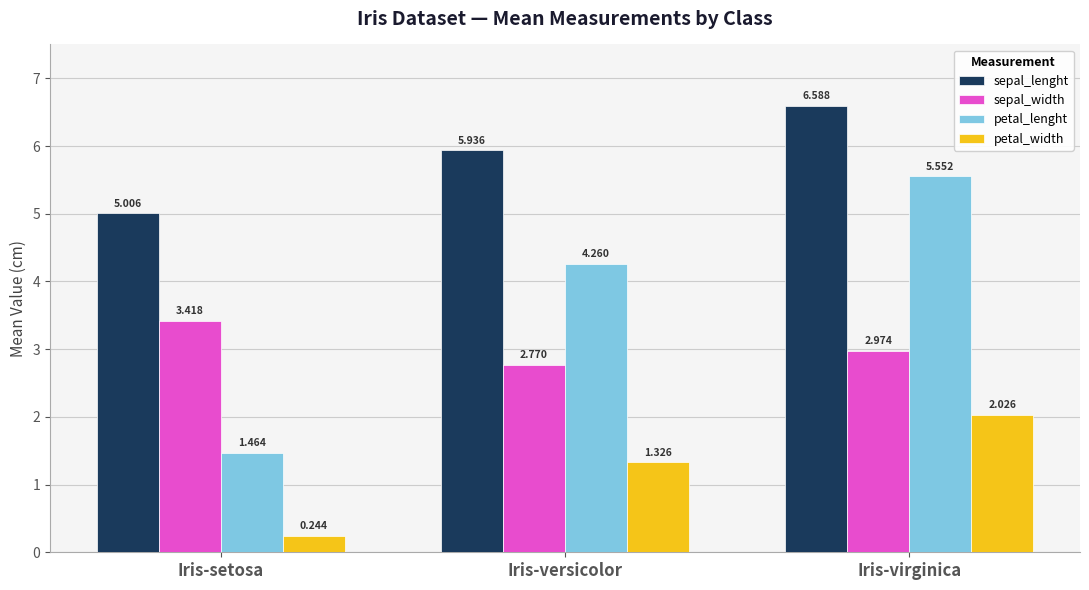

True or false: sepal_lenght has a value of 9.1 at Iris-versicolor.

False